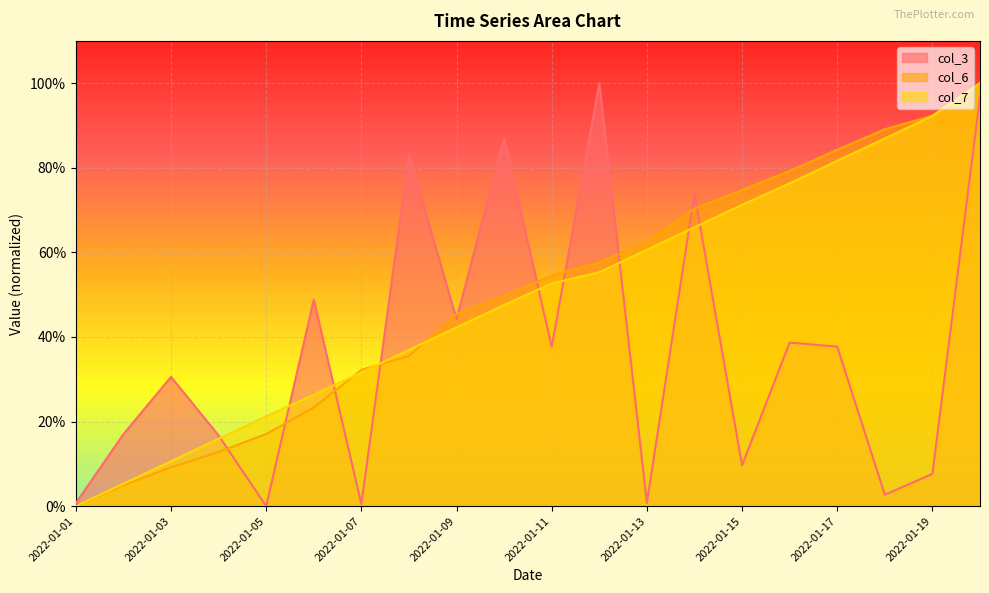

Reading left to right, what are all the values shown in this chart?

col_3: 2022-01-01=0.0	2022-01-02=0.2	2022-01-03=0.3	2022-01-04=0.2	2022-01-05=0.0	2022-01-06=0.5	2022-01-07=0.0	2022-01-08=0.8	2022-01-09=0.4	2022-01-10=0.9	2022-01-11=0.4	2022-01-12=1.0	2022-01-13=0.0	2022-01-14=0.7	2022-01-15=0.1	2022-01-16=0.4	2022-01-17=0.4	2022-01-18=0.0	2022-01-19=0.1	2022-01-20=1.0
col_6: 2022-01-01=0.0	2022-01-02=0.0	2022-01-03=0.1	2022-01-04=0.1	2022-01-05=0.2	2022-01-06=0.2	2022-01-07=0.3	2022-01-08=0.4	2022-01-09=0.5	2022-01-10=0.5	2022-01-11=0.5	2022-01-12=0.6	2022-01-13=0.6	2022-01-14=0.7	2022-01-15=0.7	2022-01-16=0.8	2022-01-17=0.8	2022-01-18=0.9	2022-01-19=0.9	2022-01-20=1.0
col_7: 2022-01-01=0.0	2022-01-02=0.1	2022-01-03=0.1	2022-01-04=0.2	2022-01-05=0.2	2022-01-06=0.3	2022-01-07=0.3	2022-01-08=0.4	2022-01-09=0.4	2022-01-10=0.5	2022-01-11=0.5	2022-01-12=0.6	2022-01-13=0.6	2022-01-14=0.7	2022-01-15=0.7	2022-01-16=0.8	2022-01-17=0.8	2022-01-18=0.9	2022-01-19=0.9	2022-01-20=1.0